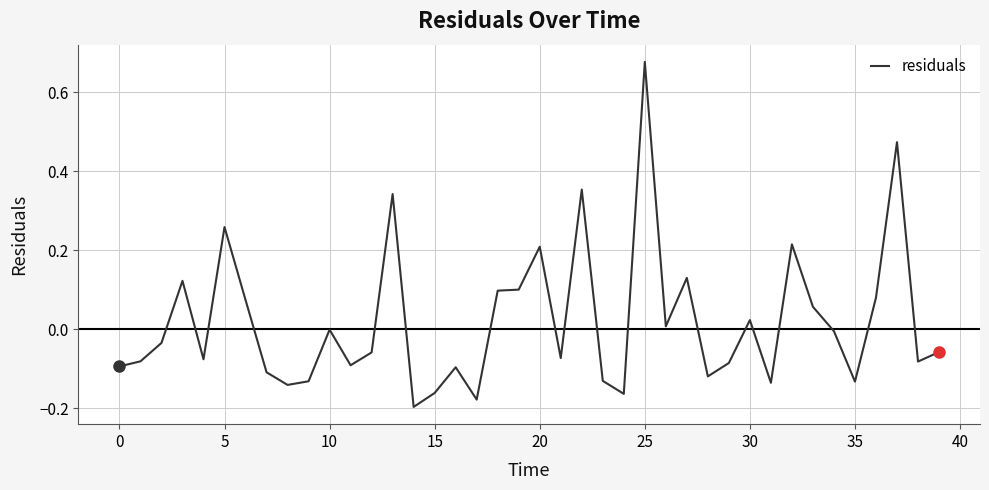

Count the number of categories in the chart.

40